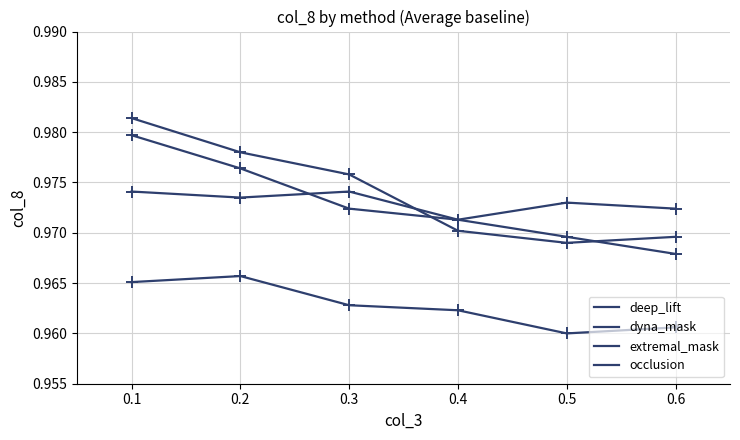

True or false: dyna_mask has a value of 1.0 at 0.2.

True